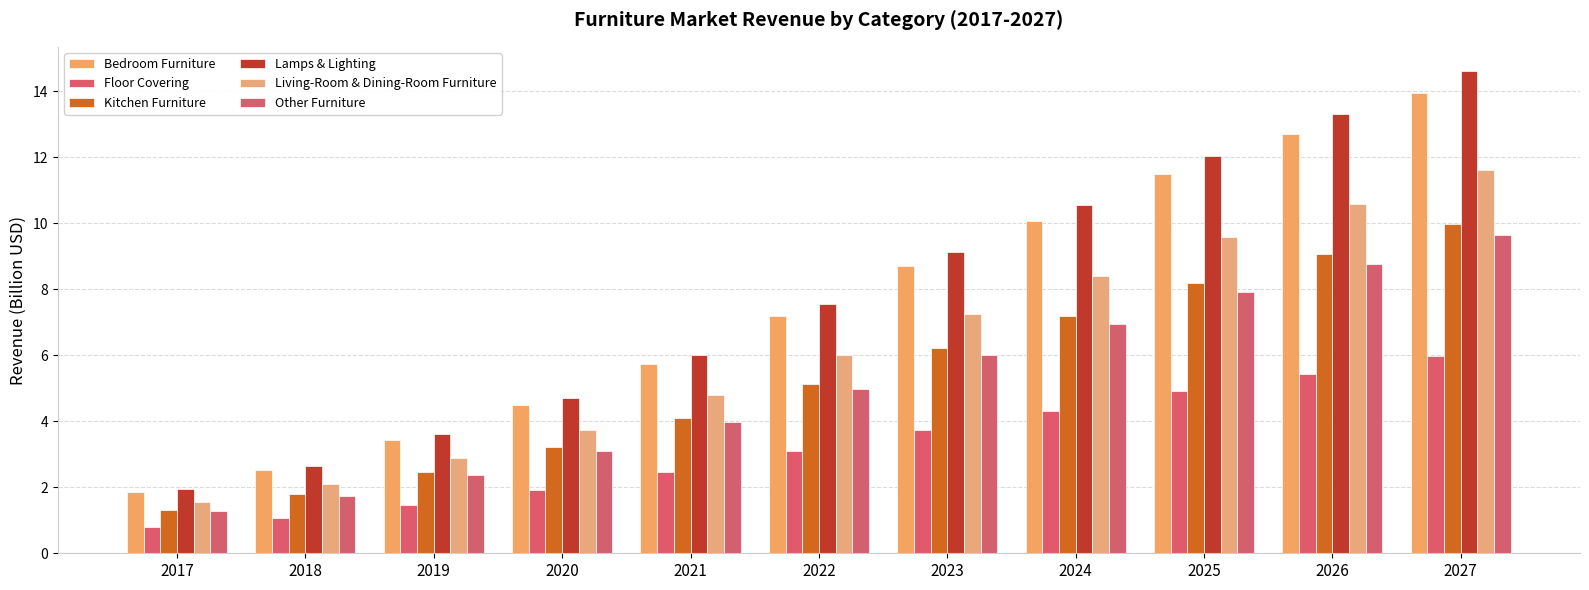

List the labels in order of Other Furniture value, largest first.

2027, 2026, 2025, 2024, 2023, 2022, 2021, 2020, 2019, 2018, 2017